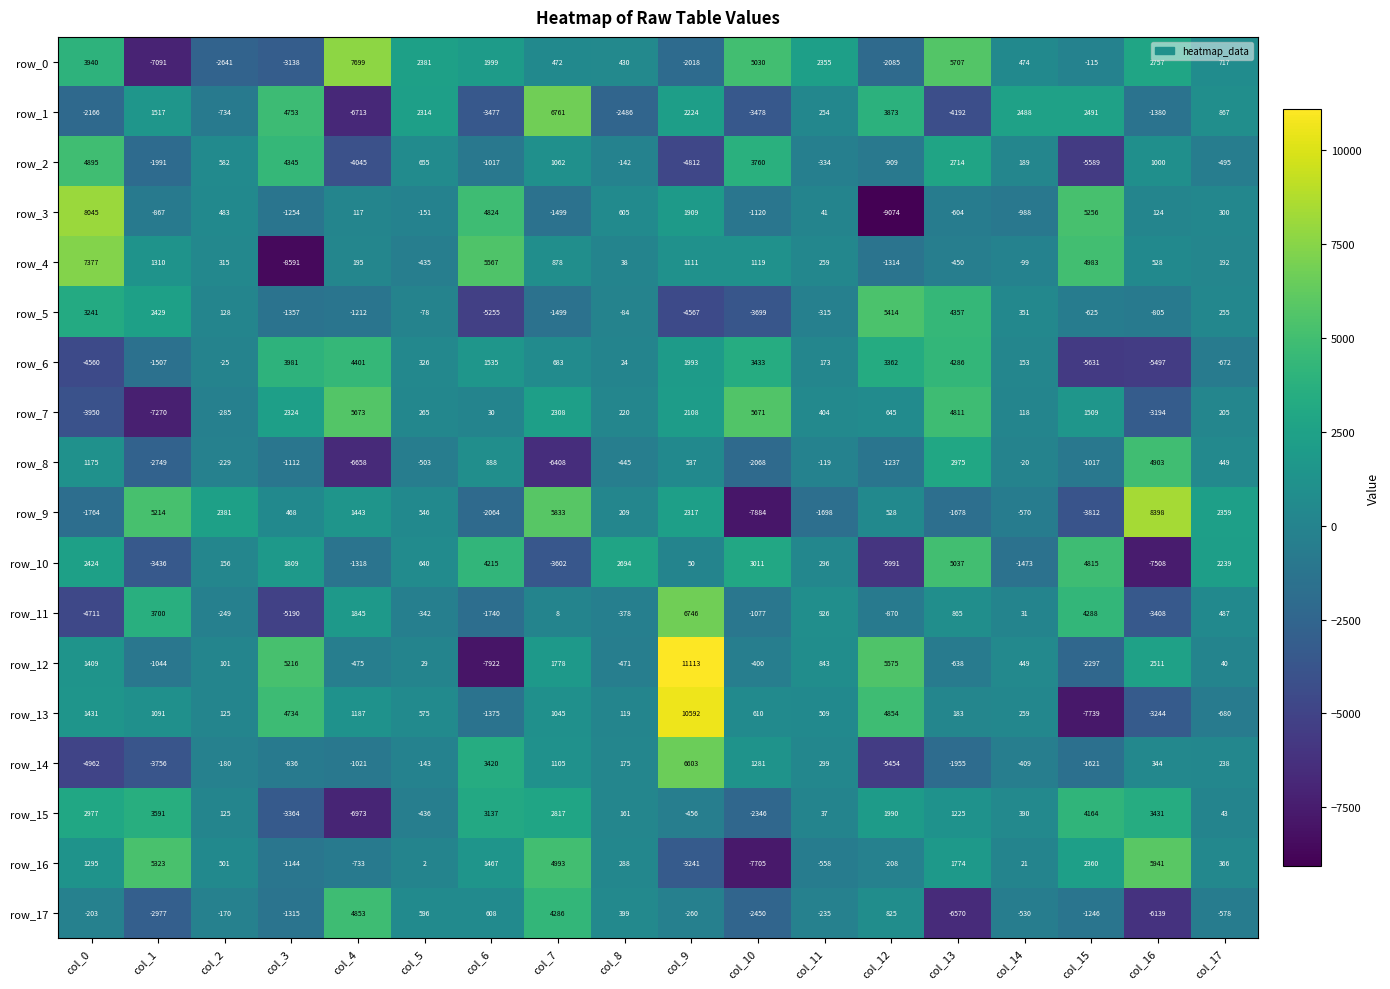

What is the sum of the row_14 values at col_13 and col_6?

1465